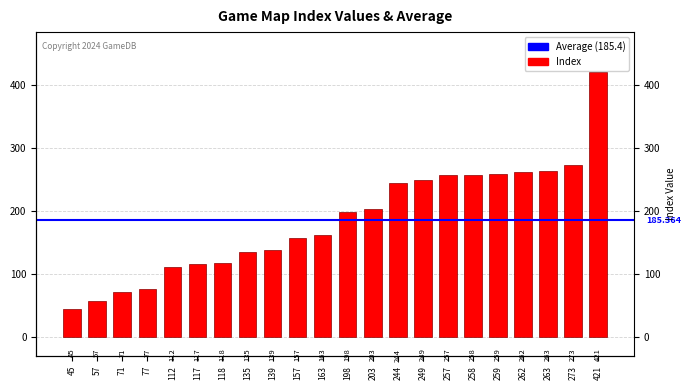

How many data points does each series have?

22